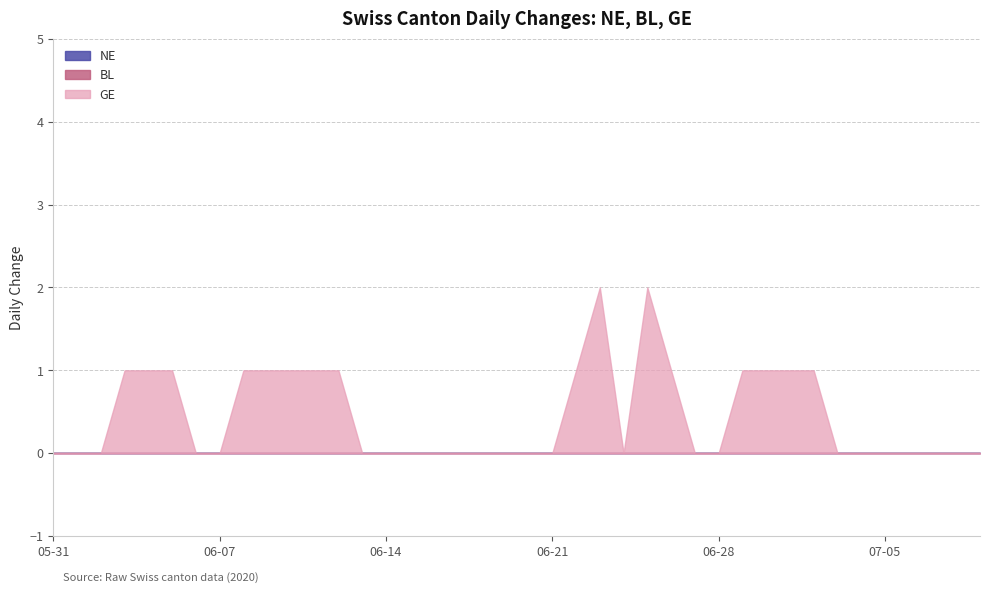

Which series has the widest spread of values?

GE